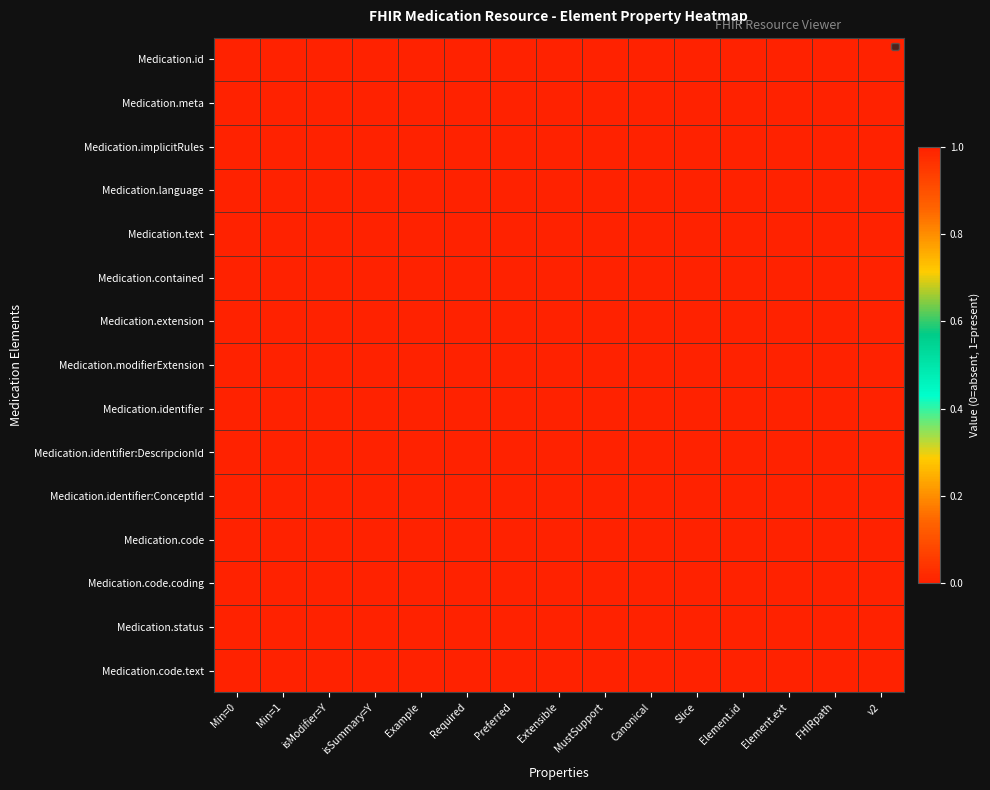

List the series in order of their peak value, highest first.

Medication.id, Medication.meta, Medication.implicitRules, Medication.language, Medication.text, Medication.contained, Medication.modifierExtension, Medication.identifier:DescripcionId, Medication.identifier:ConceptId, Medication.code, Medication.status, Medication.code.text, Medication.extension, Medication.identifier, Medication.code.coding